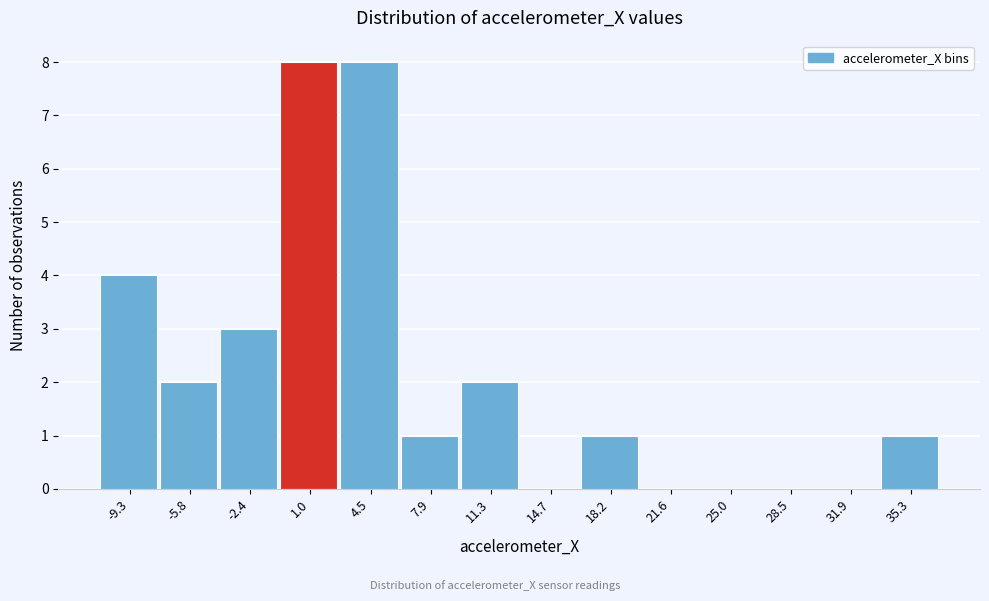

Reading left to right, what are all the values shown in this chart?

-9.3=4	-5.8=2	-2.4=3	1.0=8	4.5=8	7.9=1	11.3=2	14.7=0	18.2=1	21.6=0	25.0=0	28.5=0	31.9=0	35.3=1